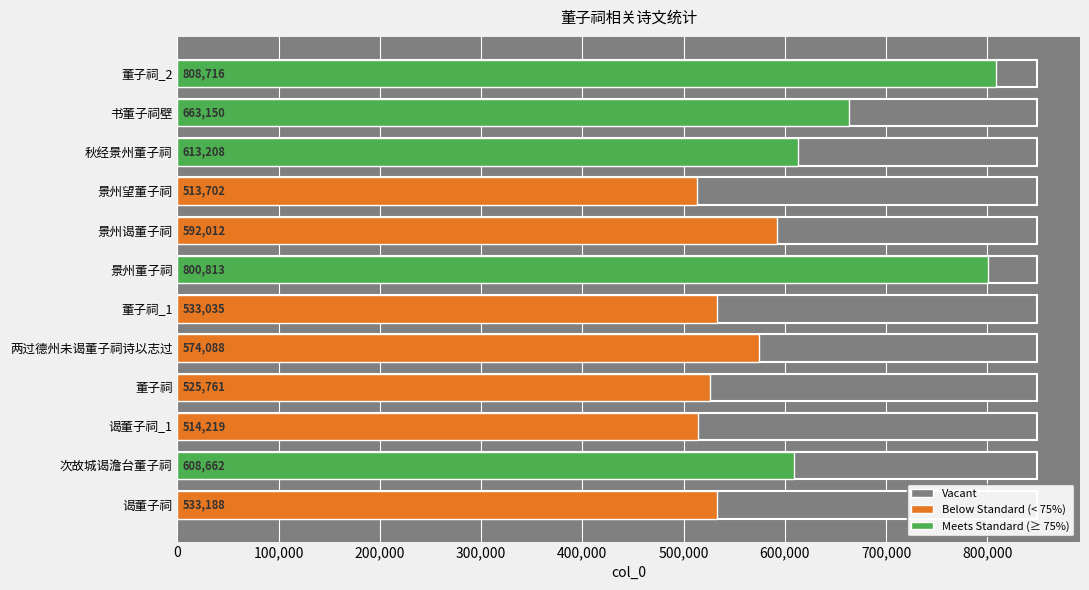

How many values in the col_0 series exceed 592012?

5